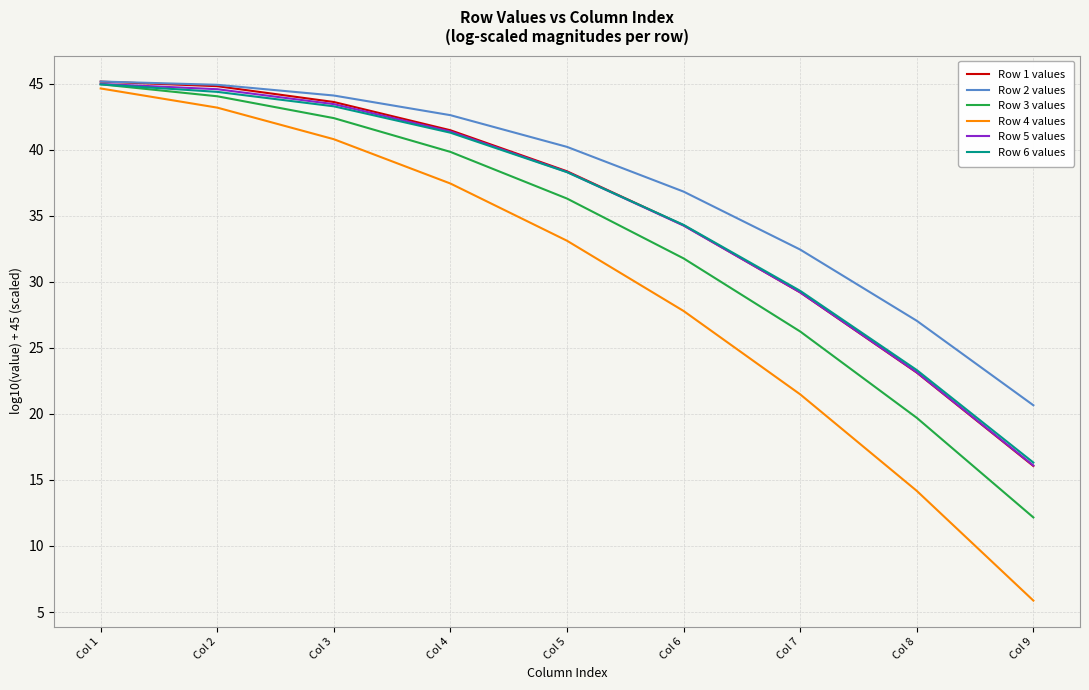

The Row 4 values series shows 55.7 at Col 5. True or false?

False